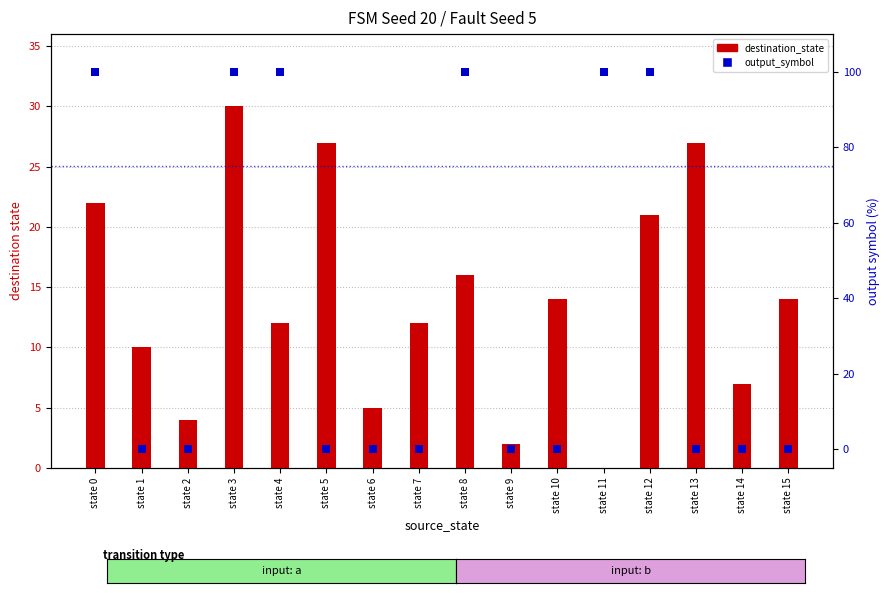

Which series contains the lowest Y value?

destination_state